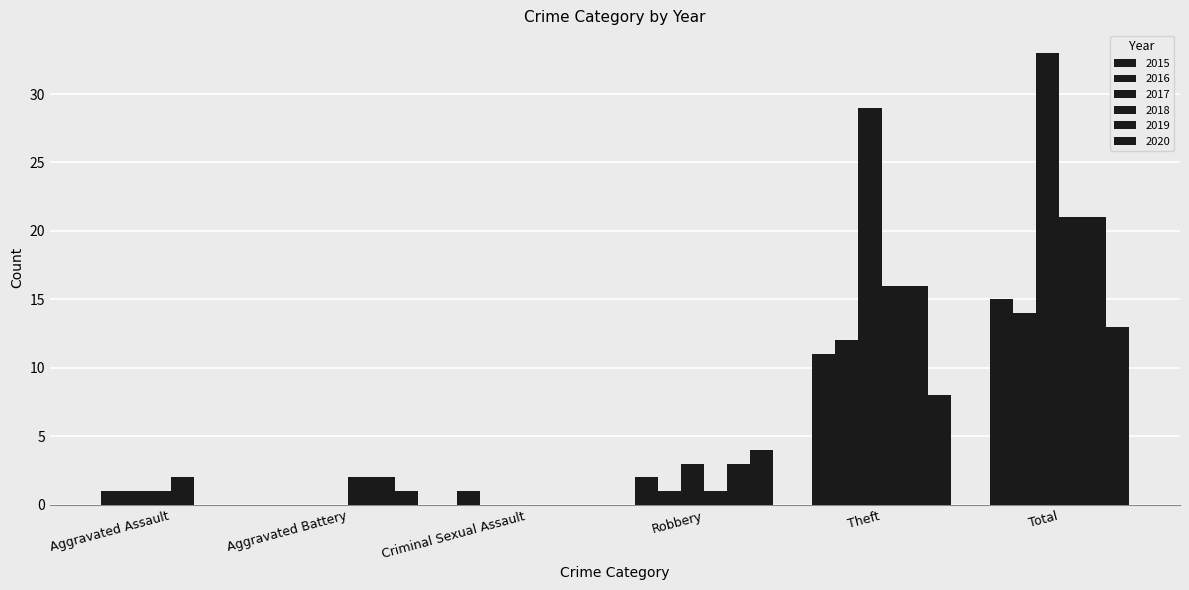

What is the difference between the second highest and minimum values in the 2019 series?

16